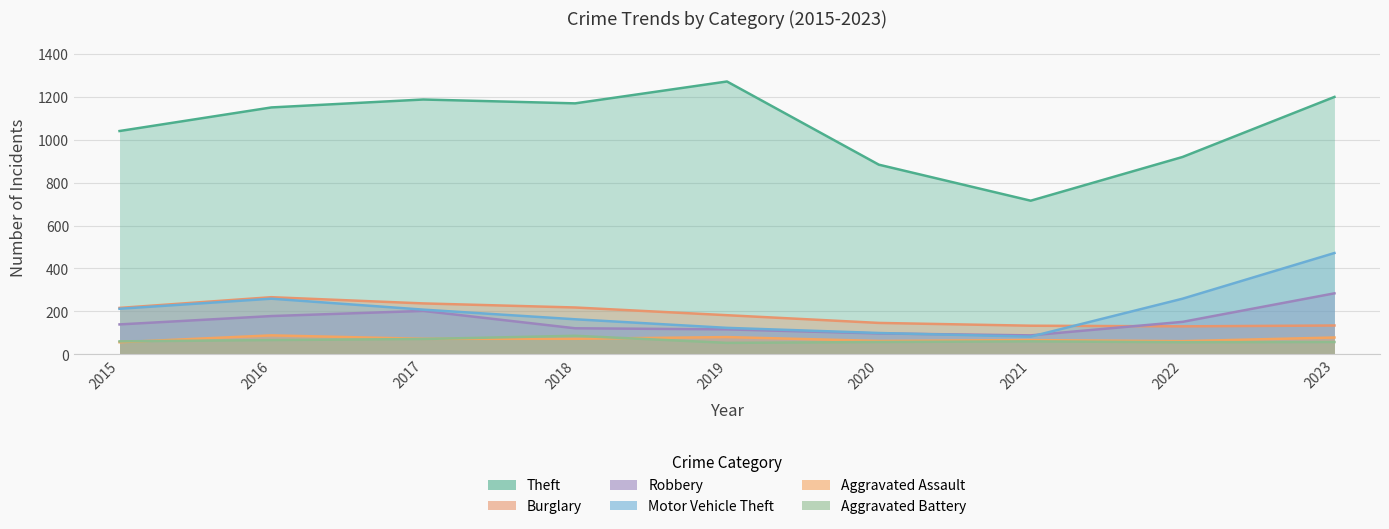

What is the difference between the Motor Vehicle Theft values at 2017 and 2022?

51